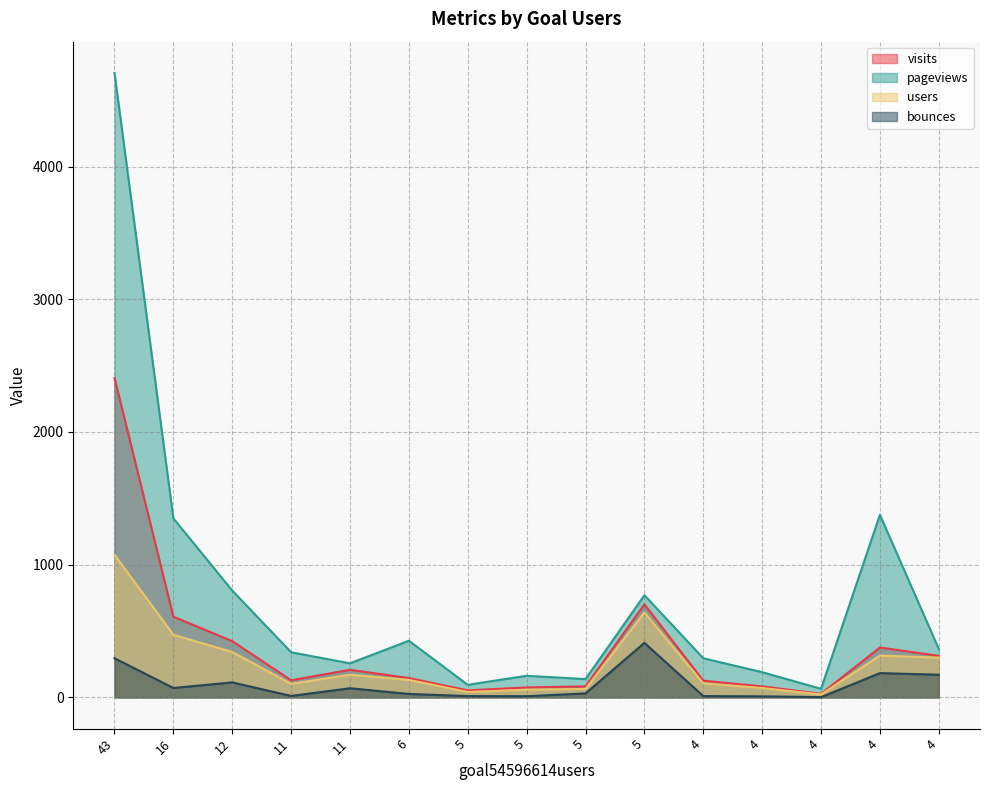

True or false: bounces has a value of 109 at 11.

False